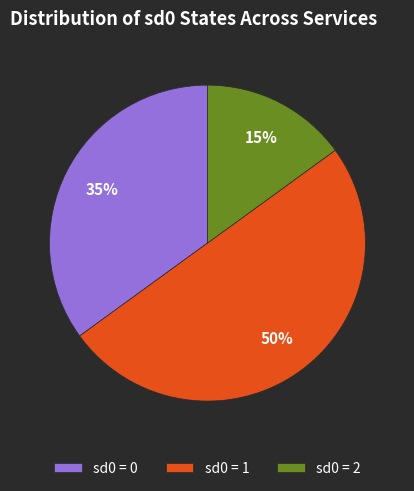

Count the number of slices in the pie.

3